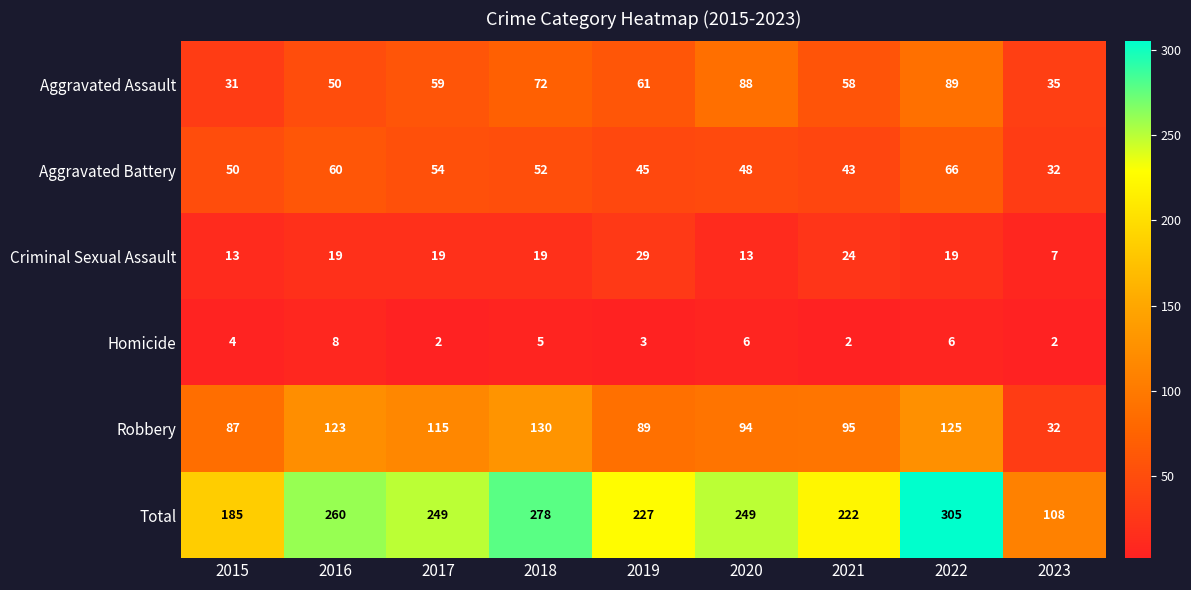

What is the total value across all series at 2023?

216